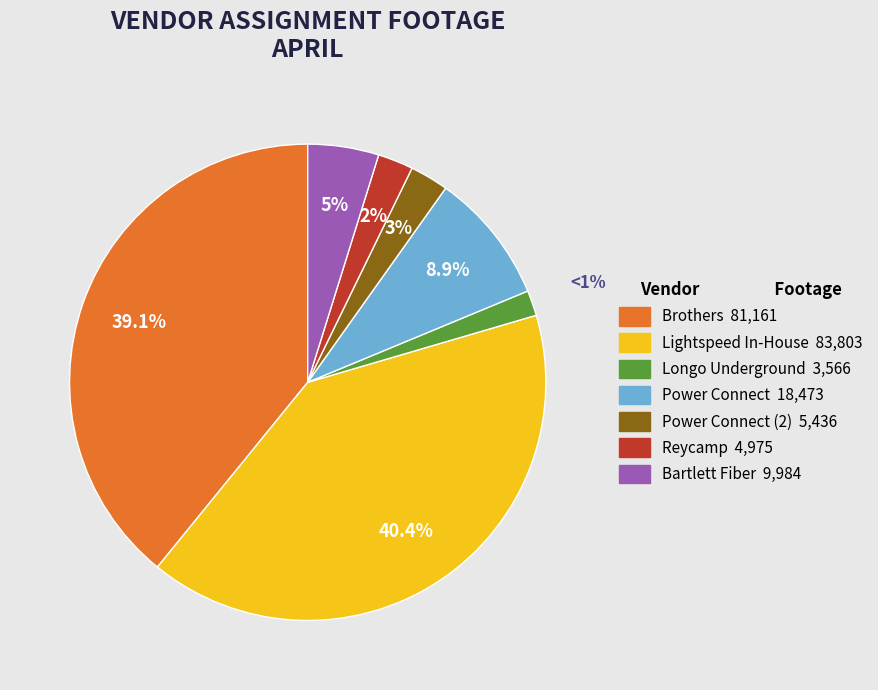

To the nearest percent, what is the combined percentage of Bartlett Fiber and Longo Underground?

7%